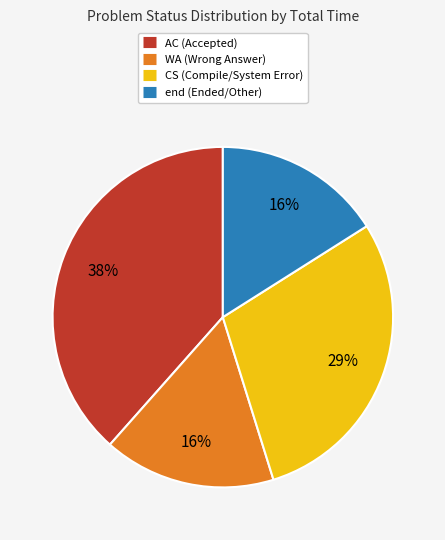

Count the number of slices in the pie.

4